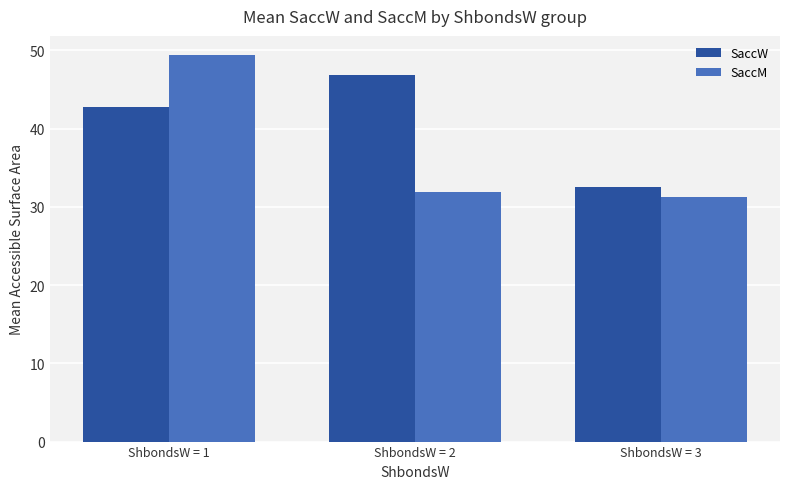

Which series has the widest spread of values?

SaccM